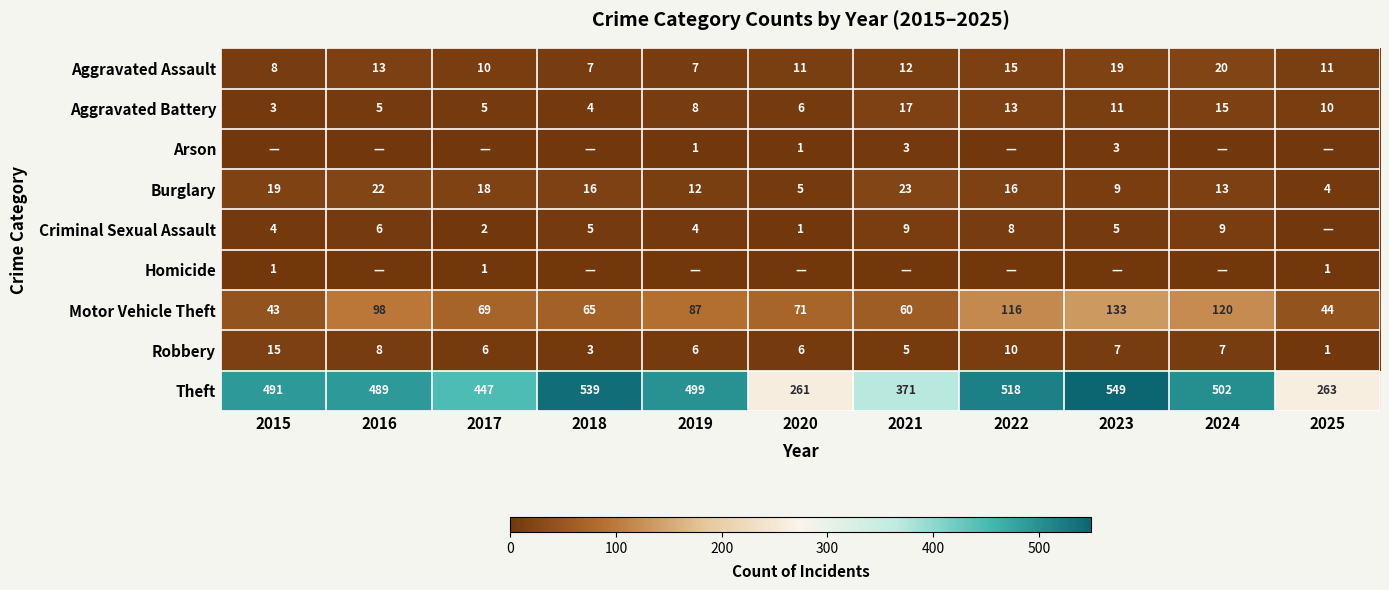

Which series has the largest range (max minus min)?

Theft